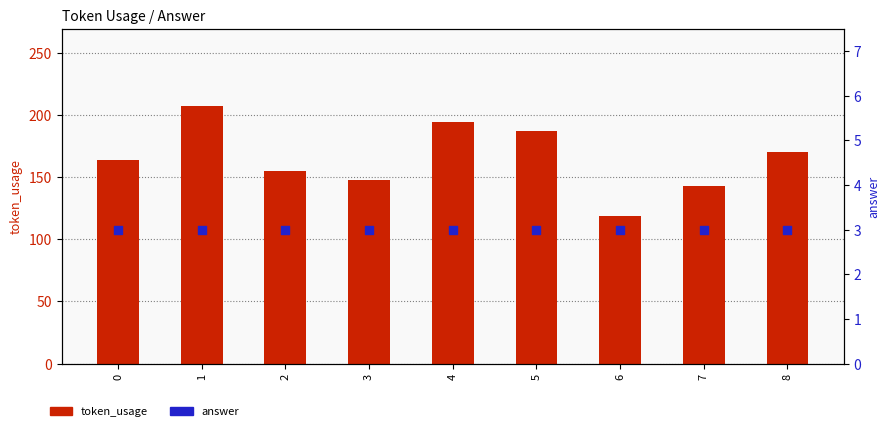

At which category is the sum across all series the highest?

1